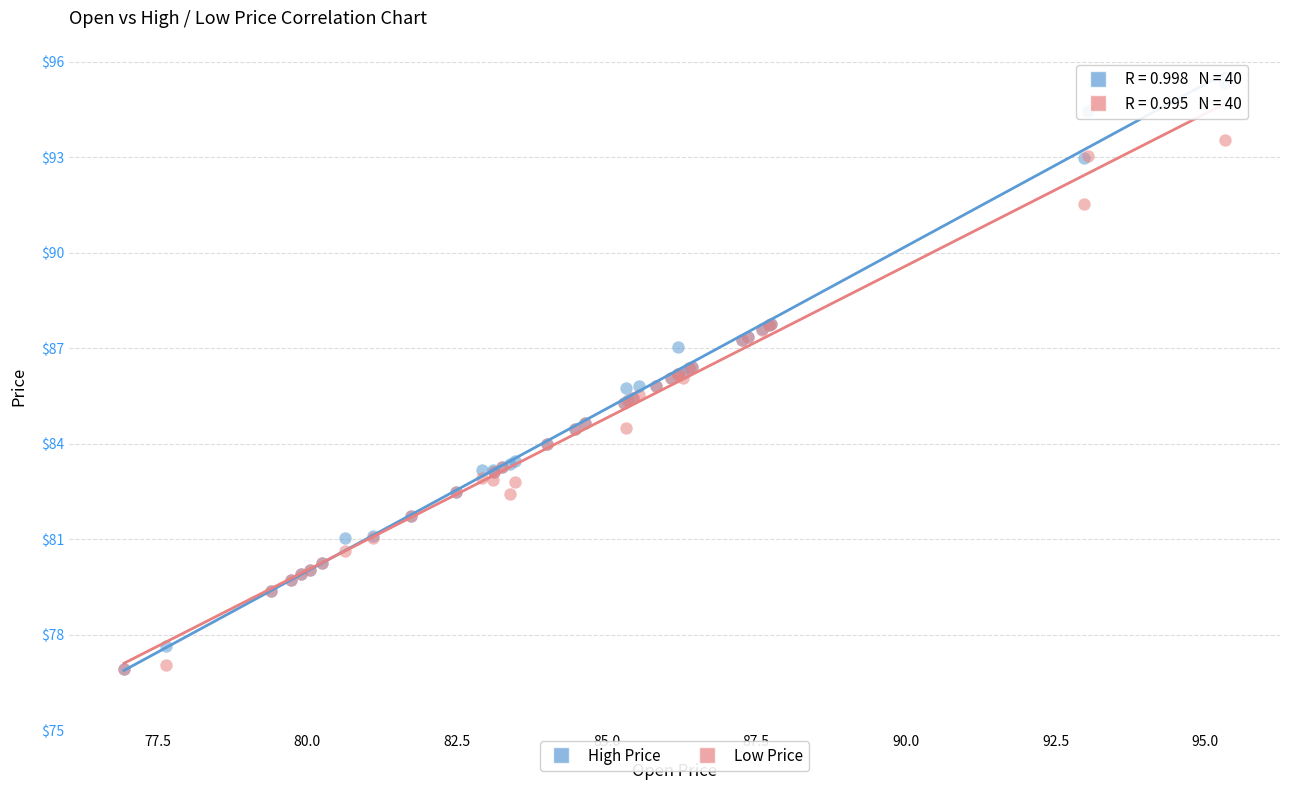

Which series has the widest spread of Y values?

High Price